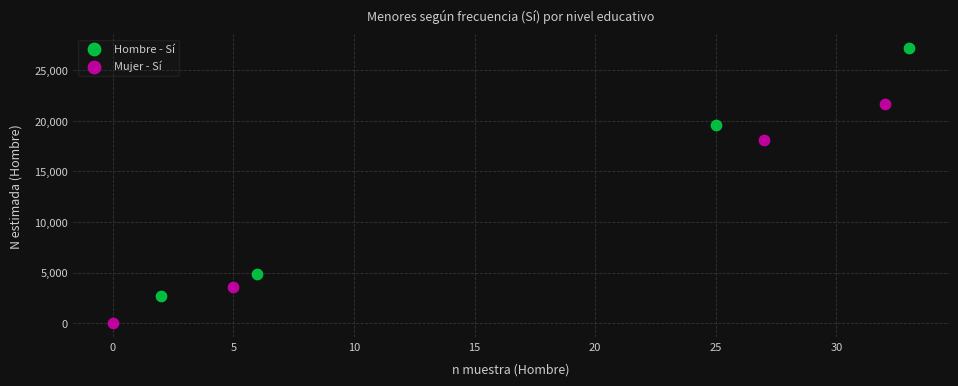

Which series reaches the minimum Y coordinate?

Mujer - Sí